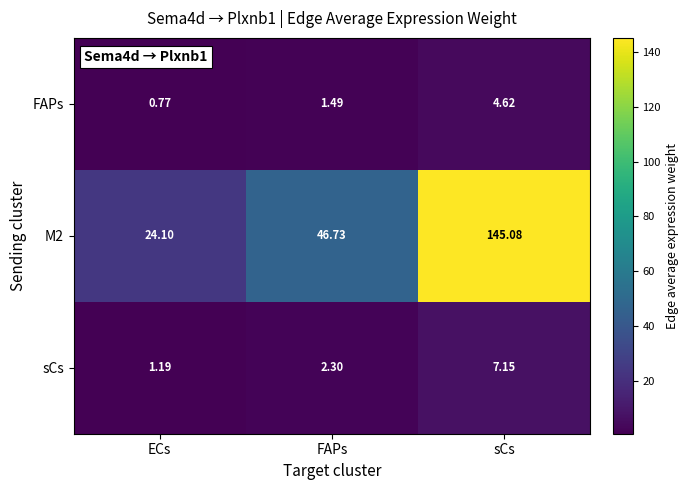

What is the total value across all series at ECs?

26.1